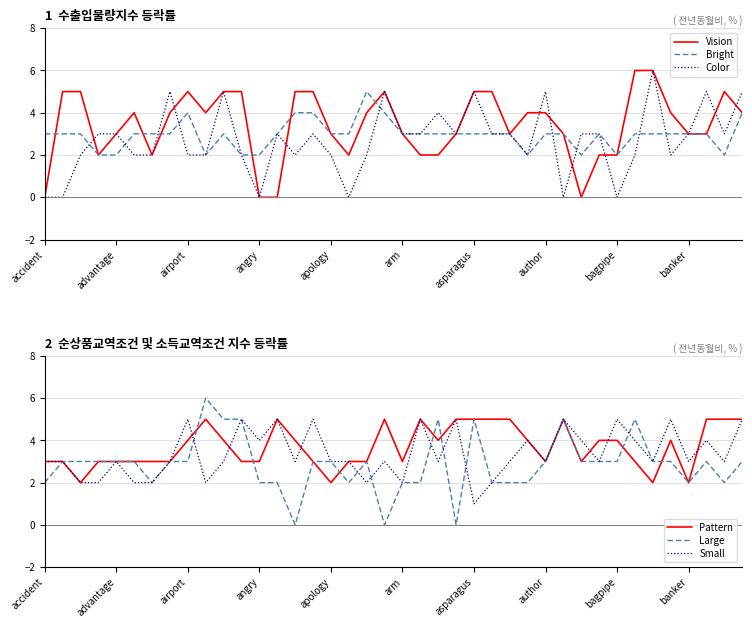

How many lines are shown in the chart?

6